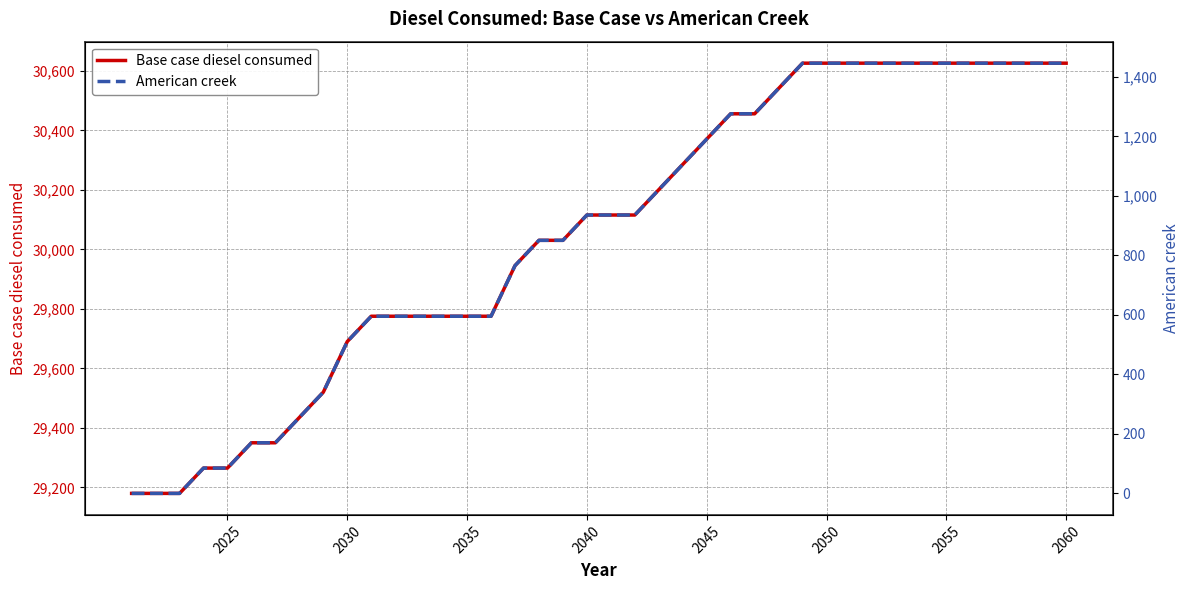

List the series in order of their overall mean, lowest first.

American creek, Base case diesel consumed